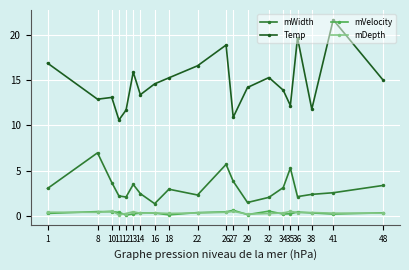

True or false: mVelocity and mDepth cross at least once.

True